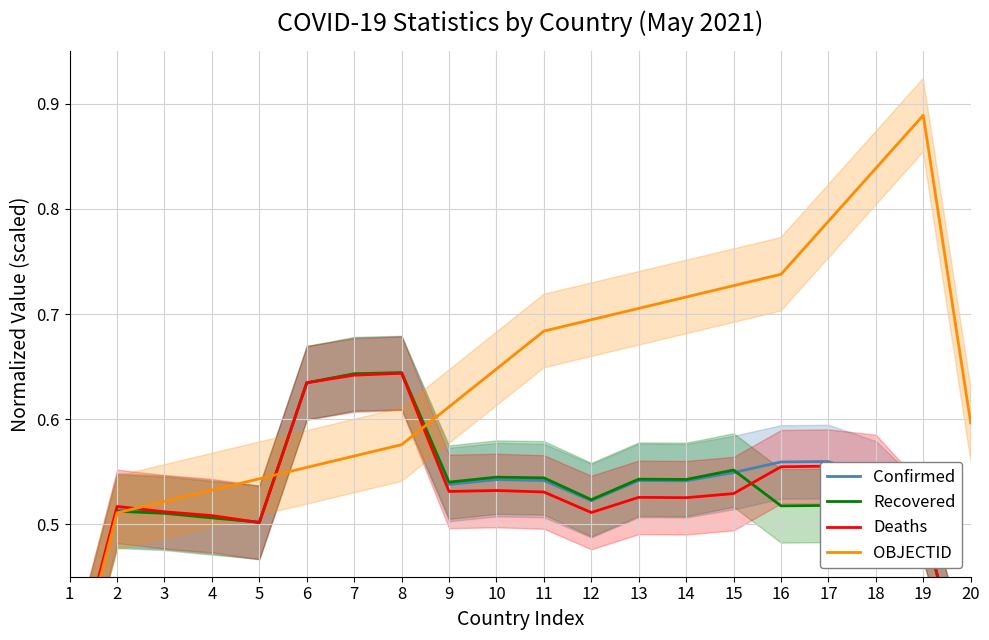

What is the maximum value shown in the chart?

0.9